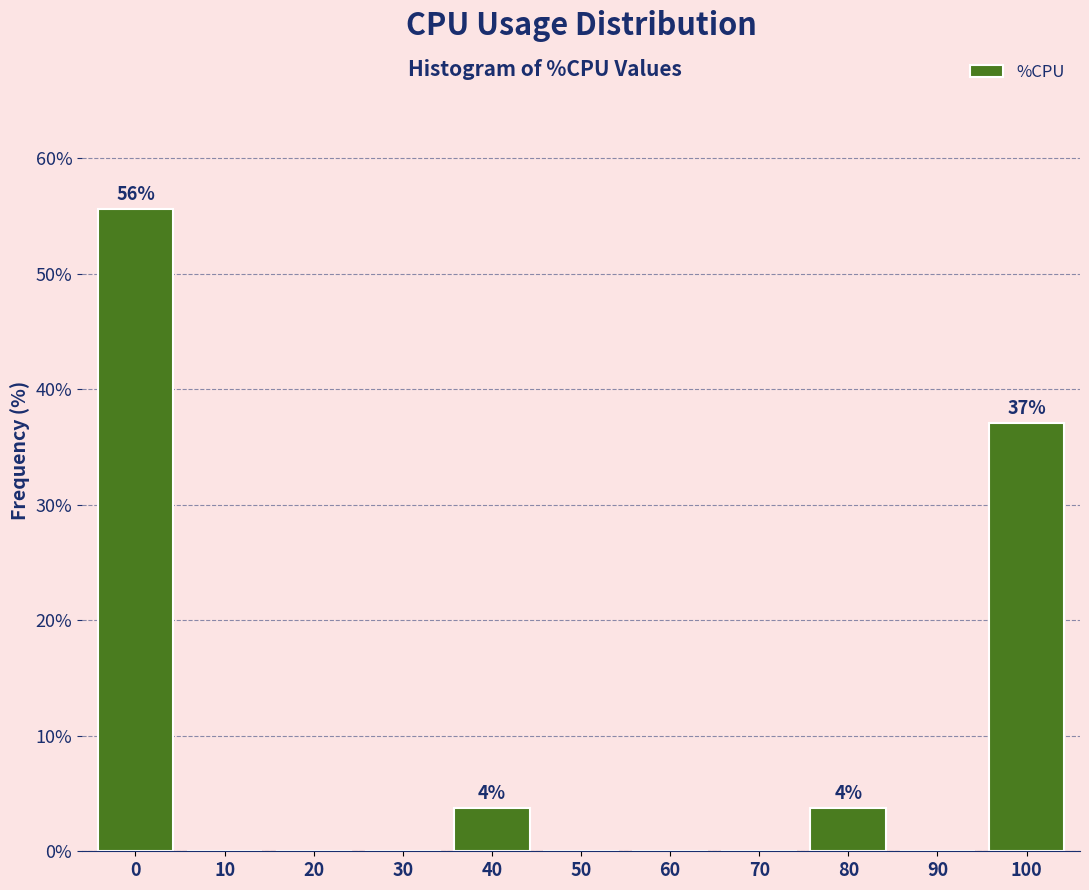

Reading right to left, list all the values displayed in this chart.

100=37.0	90=0.0	80=3.7	70=0.0	60=0.0	50=0.0	40=3.7	30=0.0	20=0.0	10=0.0	0=55.6